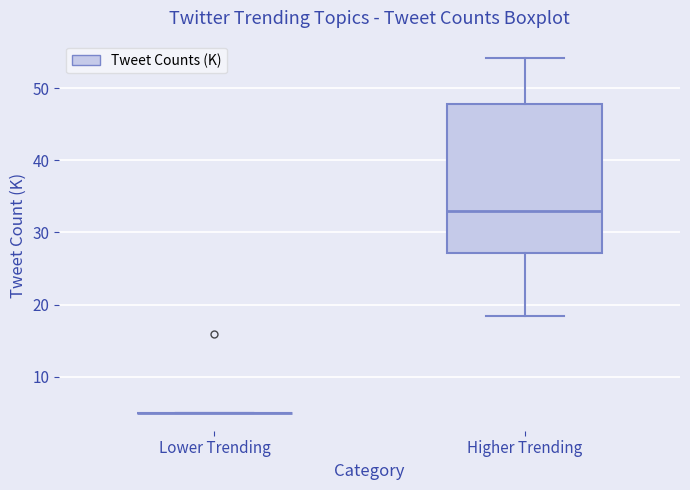

Which box is the tallest, from its lower edge to its upper edge?

Higher Trending